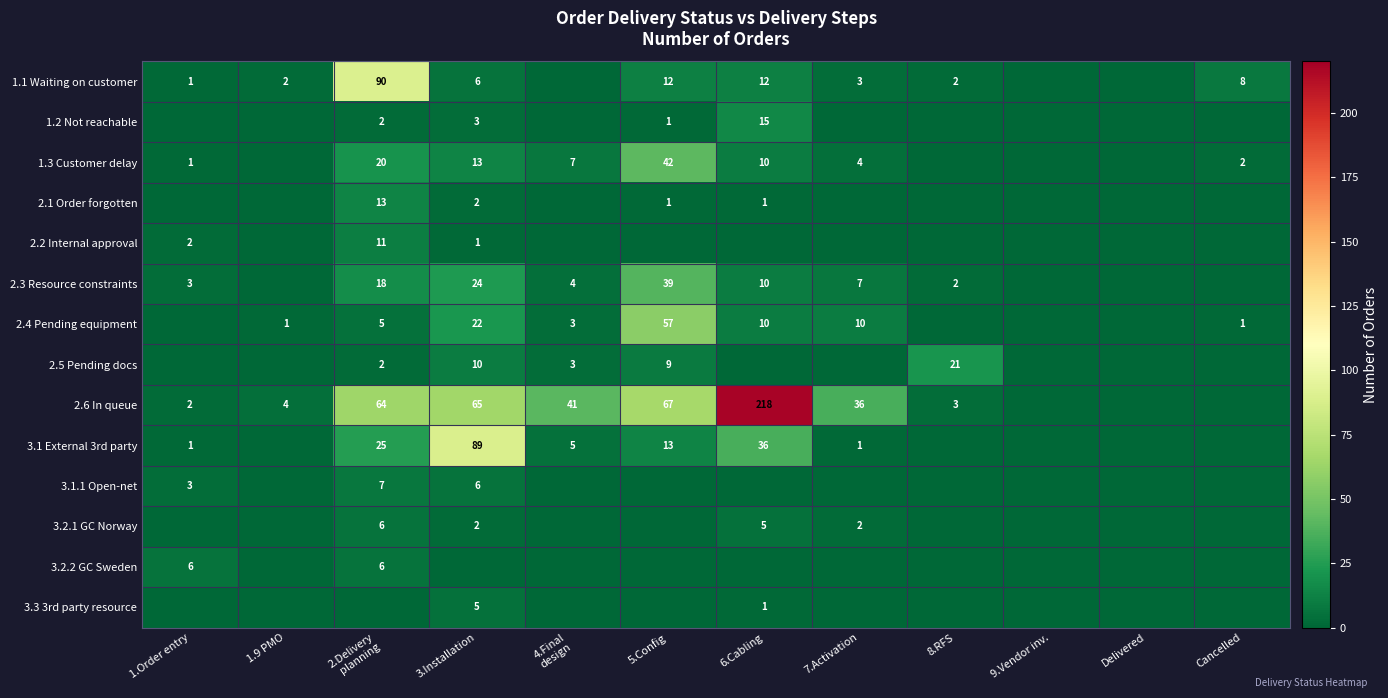

How many series are shown in this chart?

14